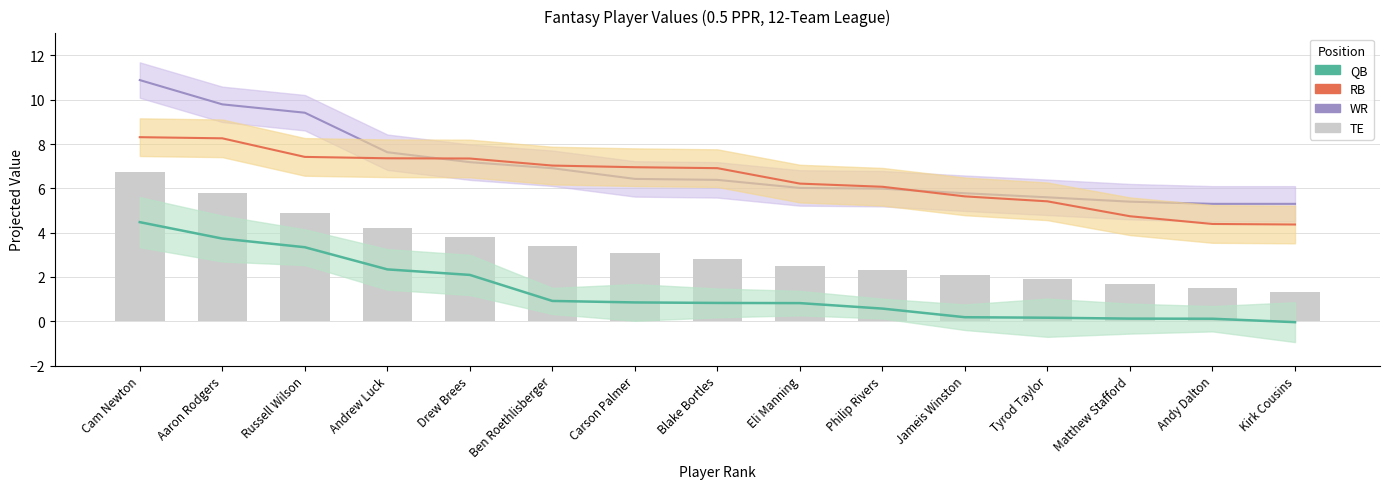

What value does the QB Value series have at Andrew Luck?

2.3